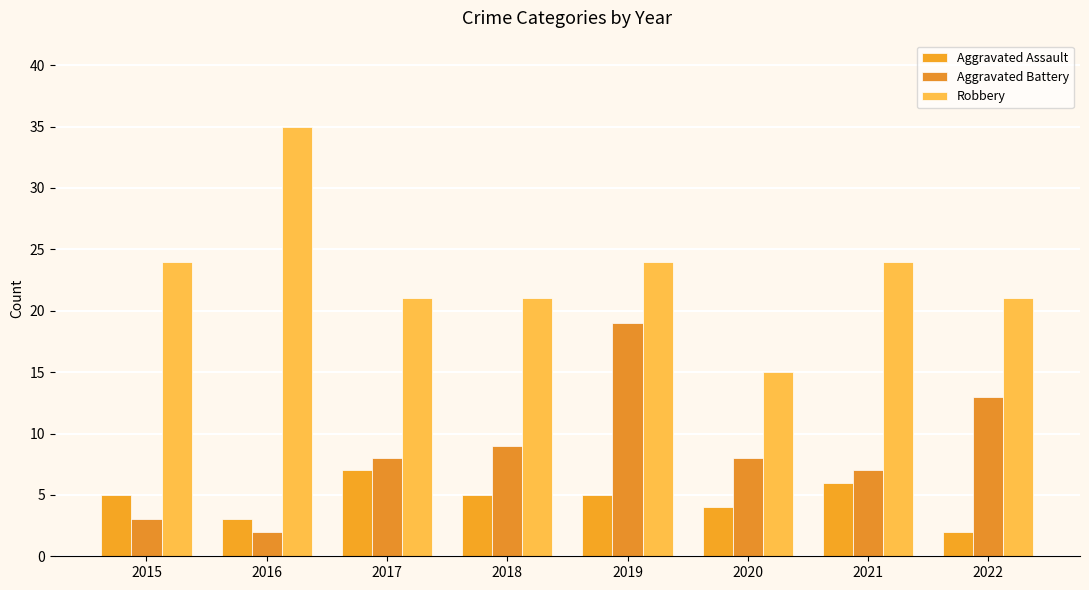

What is the approximate value of Aggravated Assault at 2022?

2